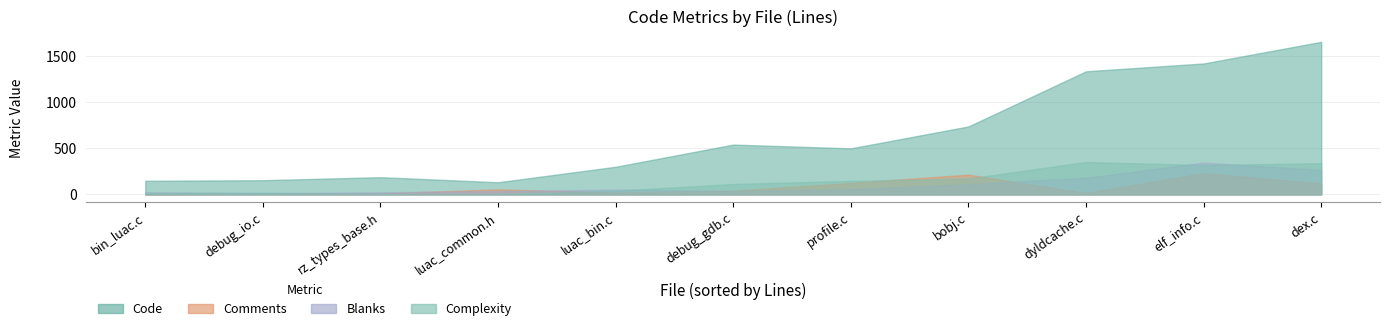

How many lines are shown in the chart?

4